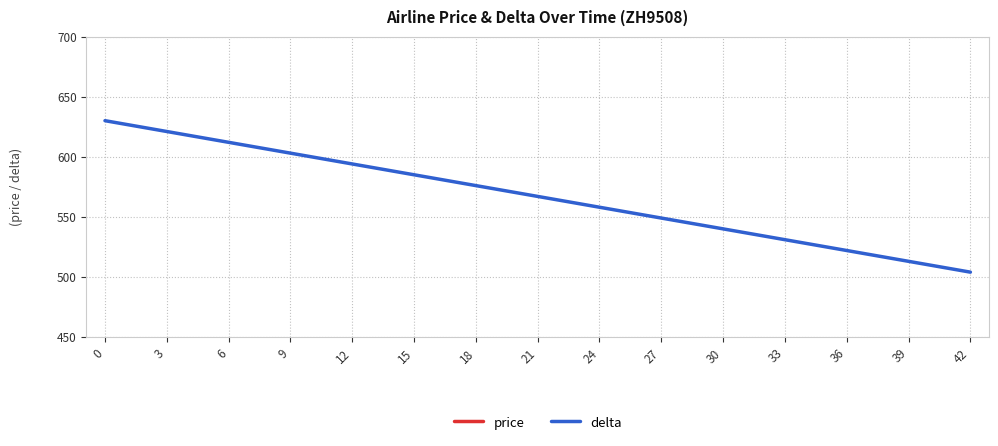

Which series changed the most between 3 and 18?

delta